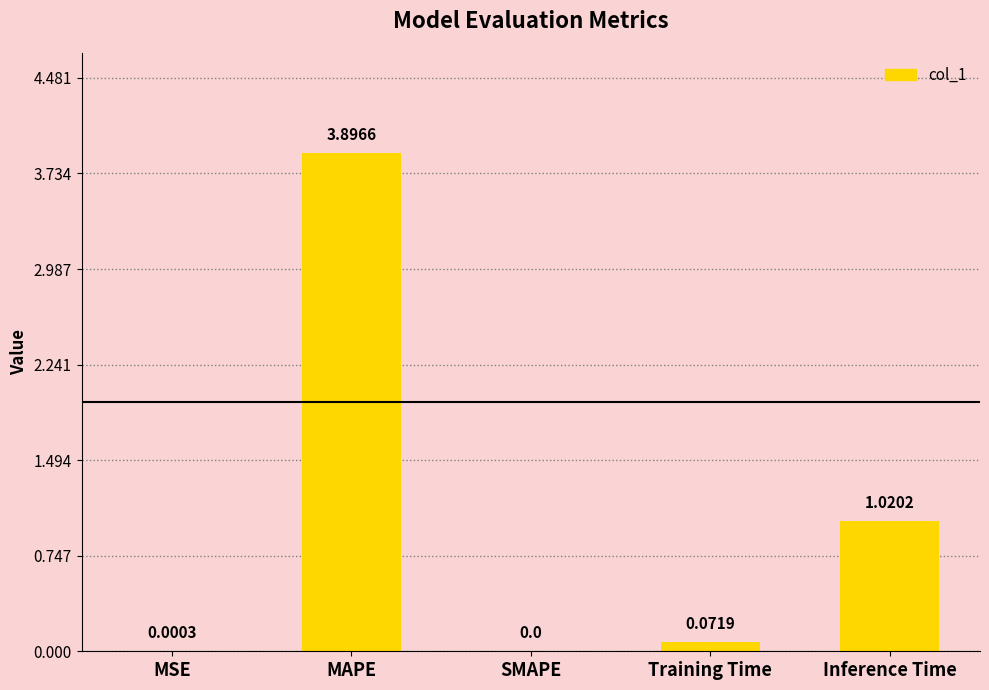

What is the change in value from MAPE to Training Time?

-3.8